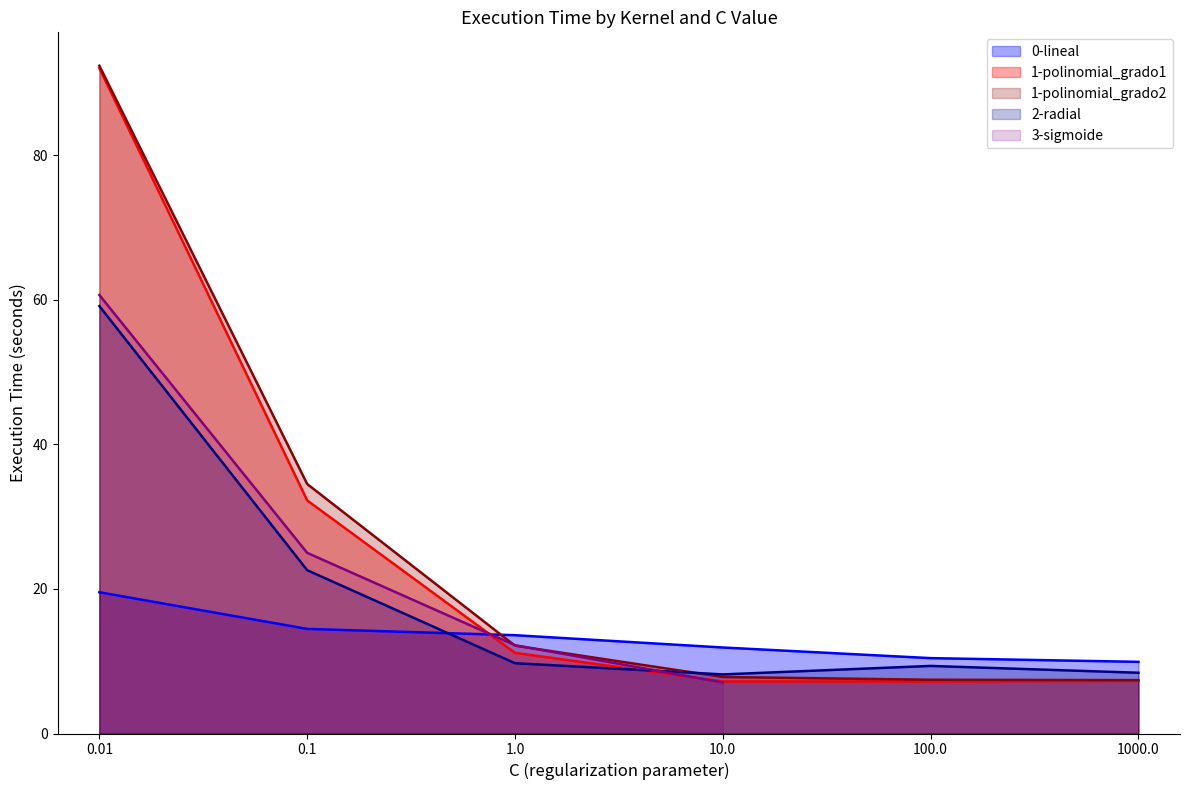

List the labels in order of 2-radial value, smallest first.

10.0, 1000.0, 100.0, 1.0, 0.1, 0.01